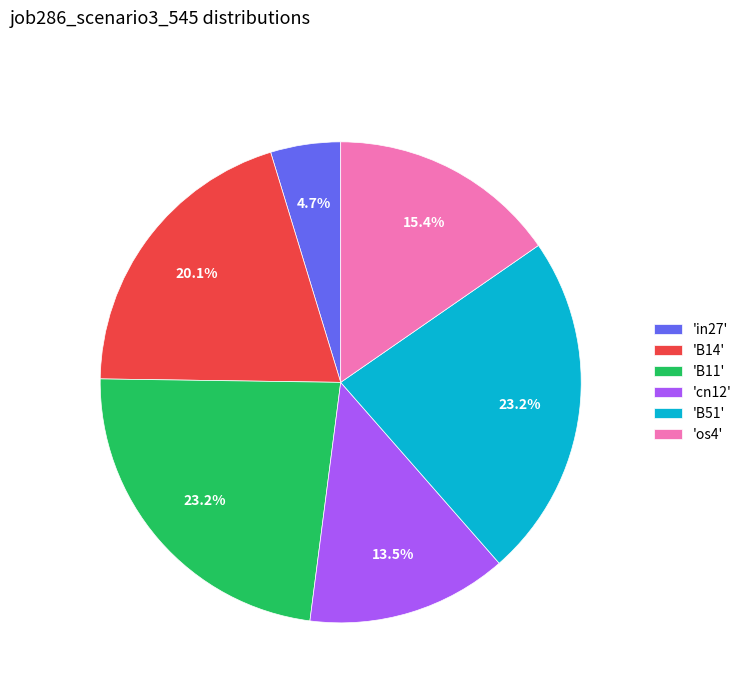

Count the number of slices in the pie.

6